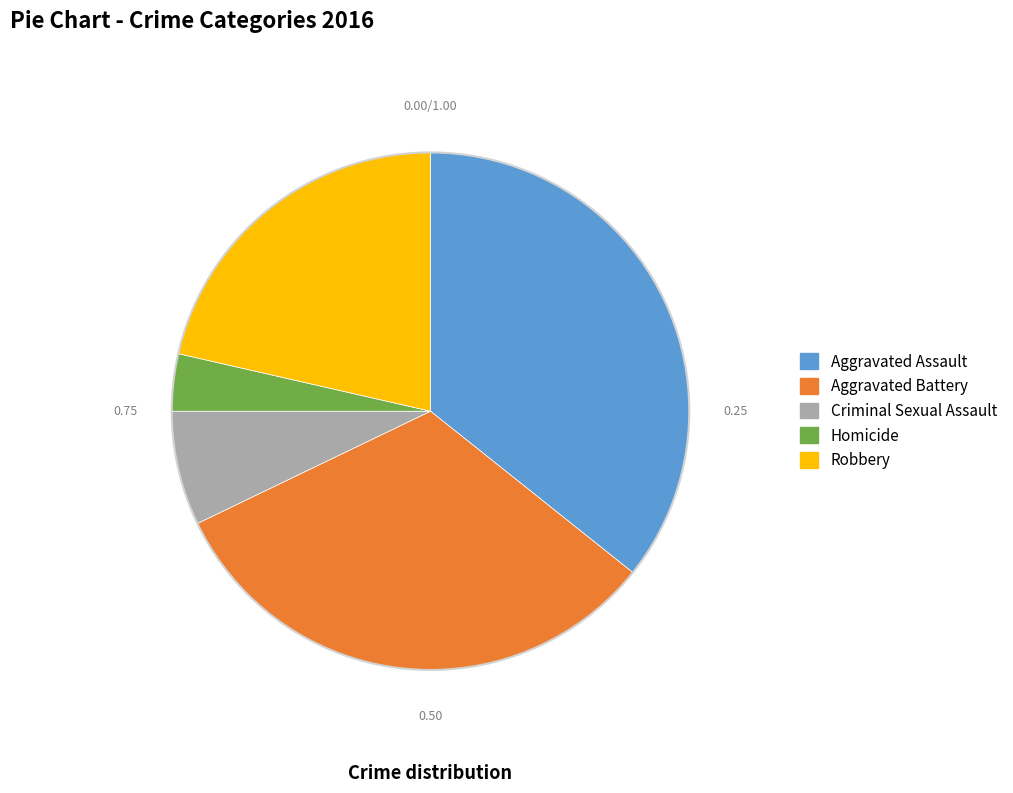

What is the largest slice in the pie chart?

Aggravated Assault